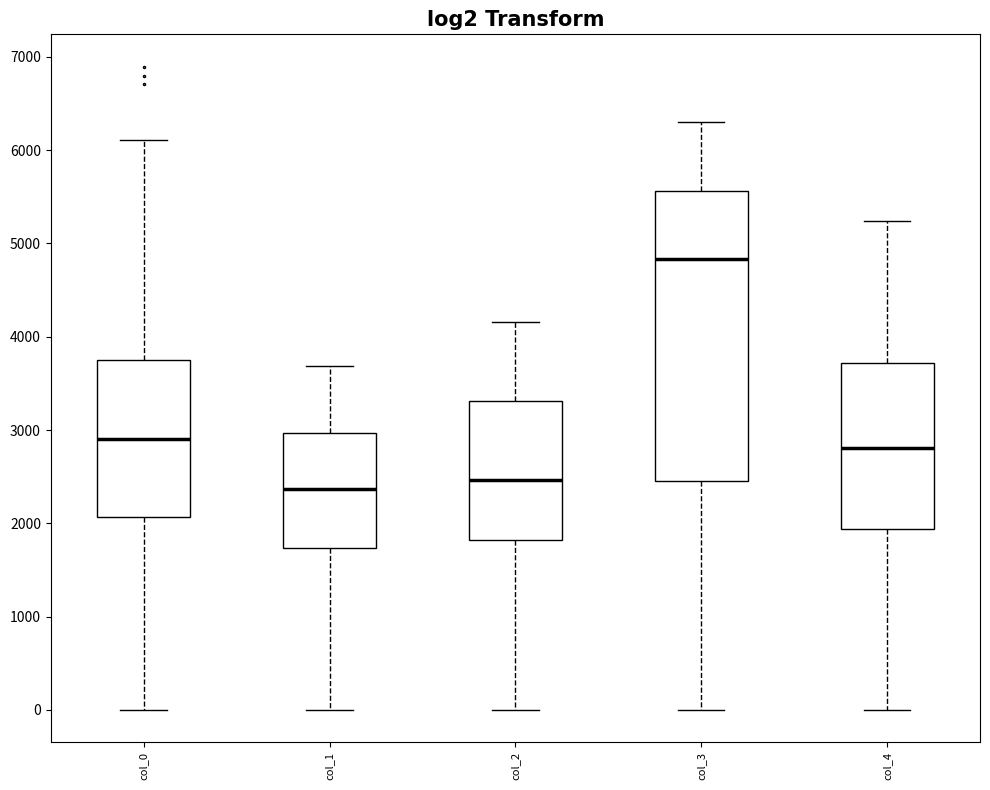

Reading left to right, transcribe this box plot: for each box, give where its median line is, the range the box spans, and where its two whiskers end, as read against the y-axis. The values are not printed on the chart, so give them approximately, as read against the axis.

col_0: median 2900, box 2100 to 3700, whiskers 0 to 6100
col_1: median 2400, box 1700 to 3000, whiskers 0 to 3700
col_2: median 2500, box 1800 to 3300, whiskers 0 to 4200
col_3: median 4800, box 2500 to 5600, whiskers 0 to 6300
col_4: median 2800, box 1900 to 3700, whiskers 0 to 5200